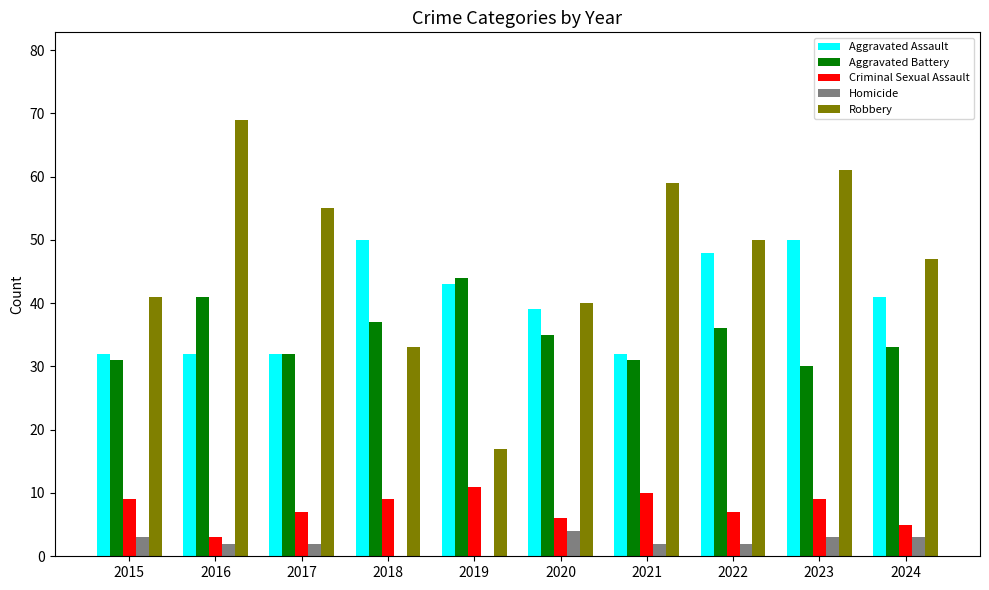

Which series has the largest total across all categories?

Robbery